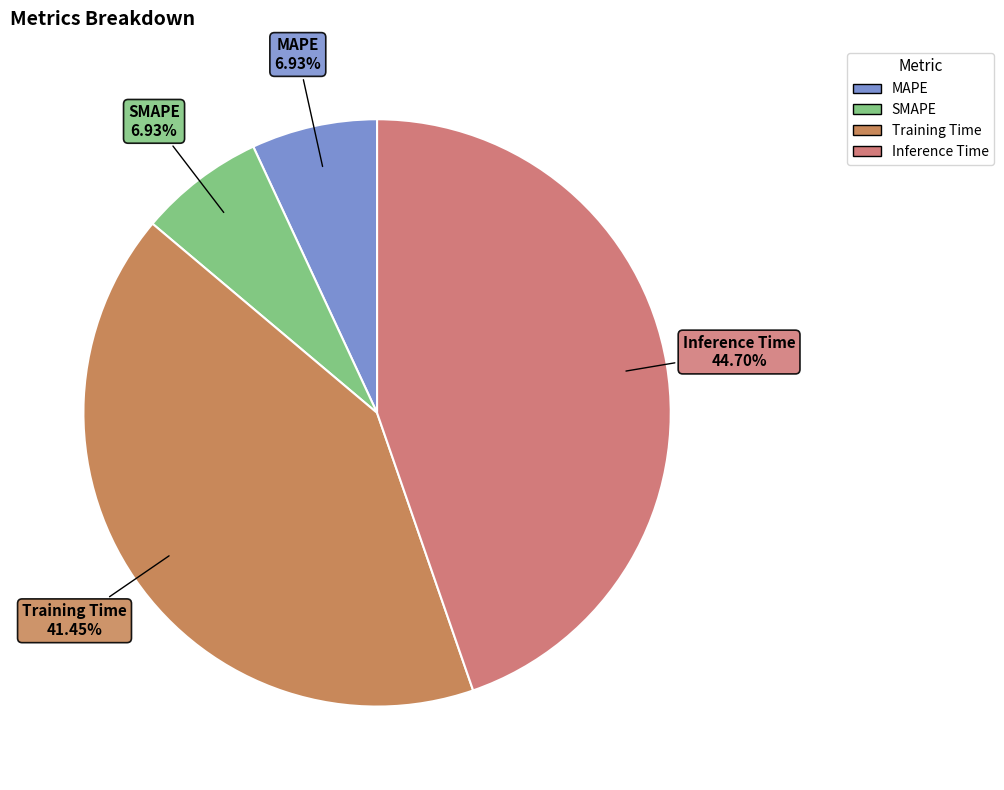

How many segments does this pie chart have?

4